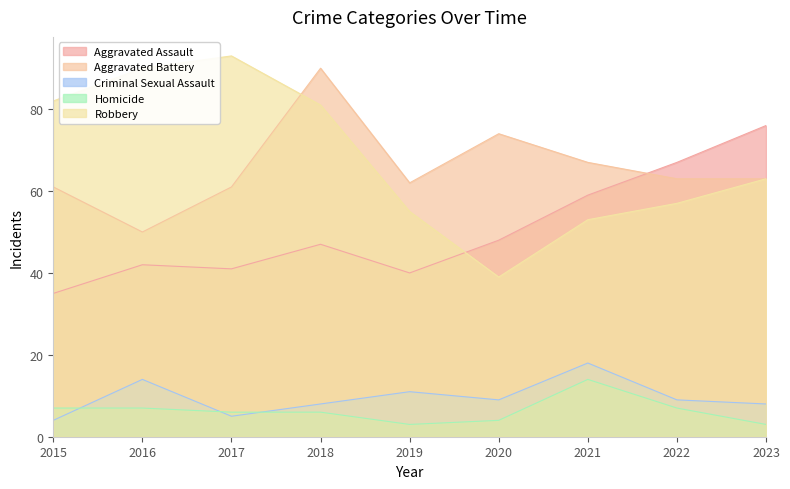

How many lines are shown in the chart?

5